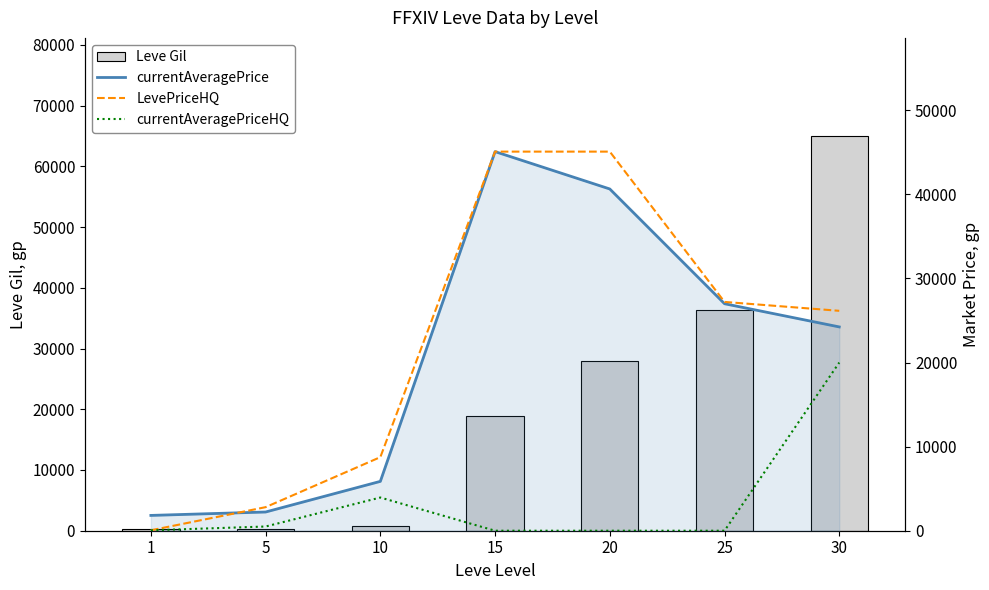

Where does the Leve Gil series first go above 18910?

20